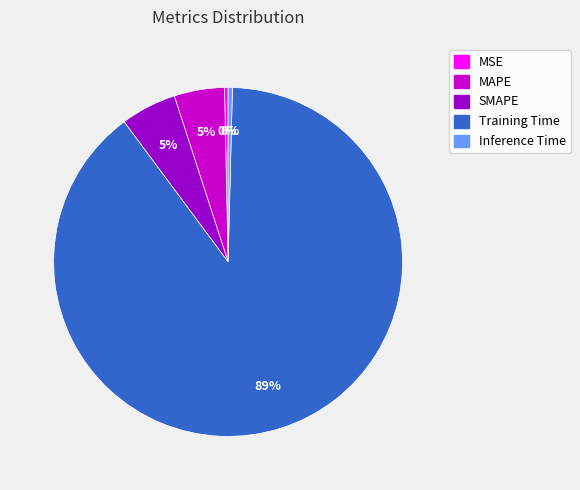

Which category accounts for the majority?

Training Time